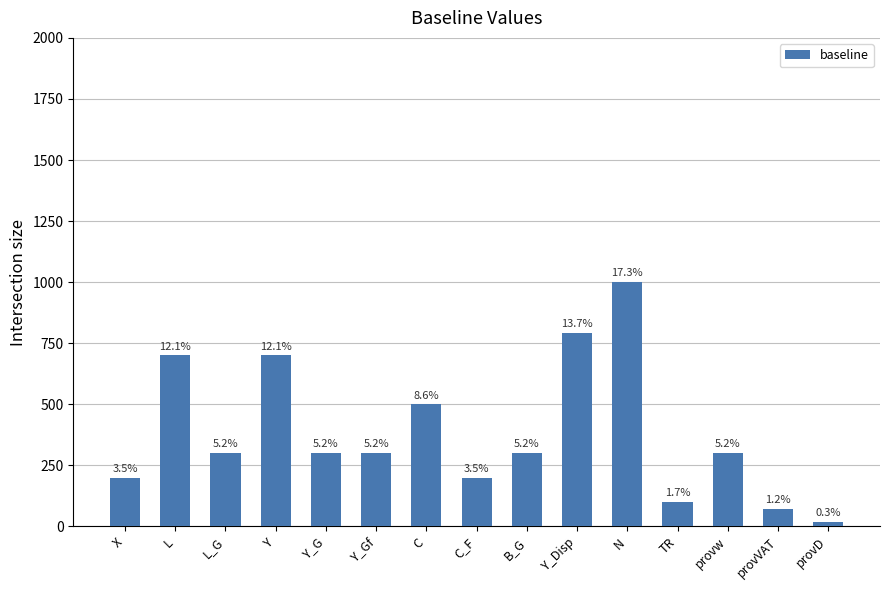

True or false: the data shows 179 at provw.

False